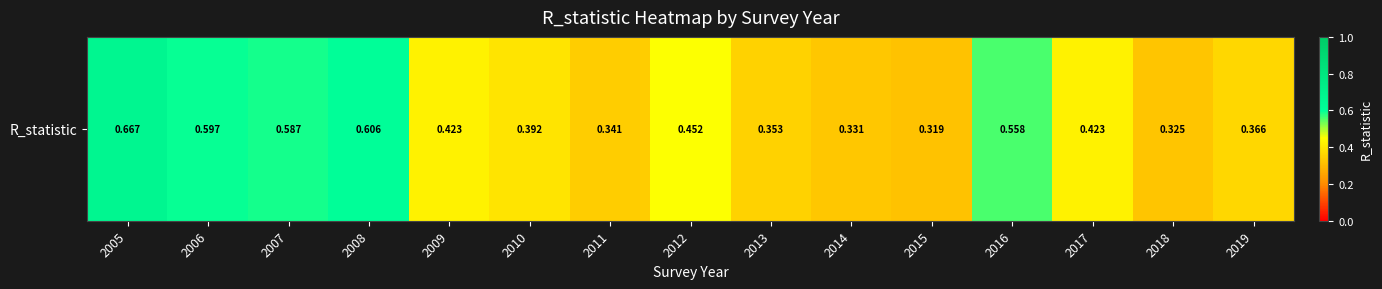

The value at 2014 is 0.3. True or false?

True